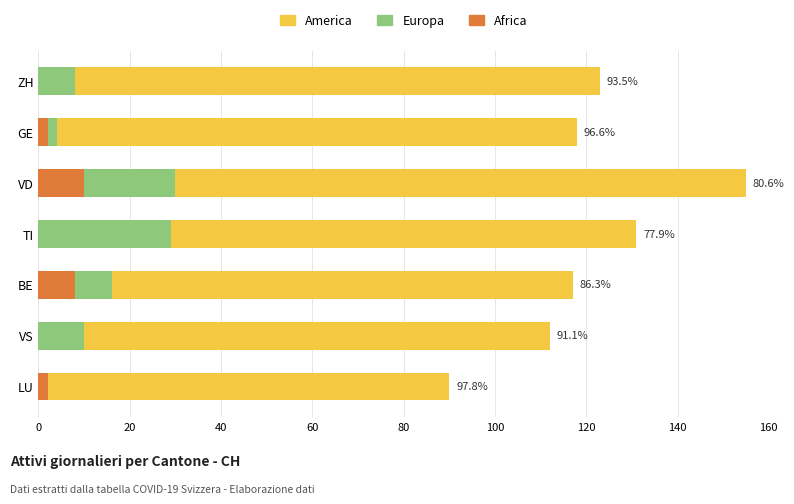

What are all the series names shown in the legend?

America, Europa, Africa